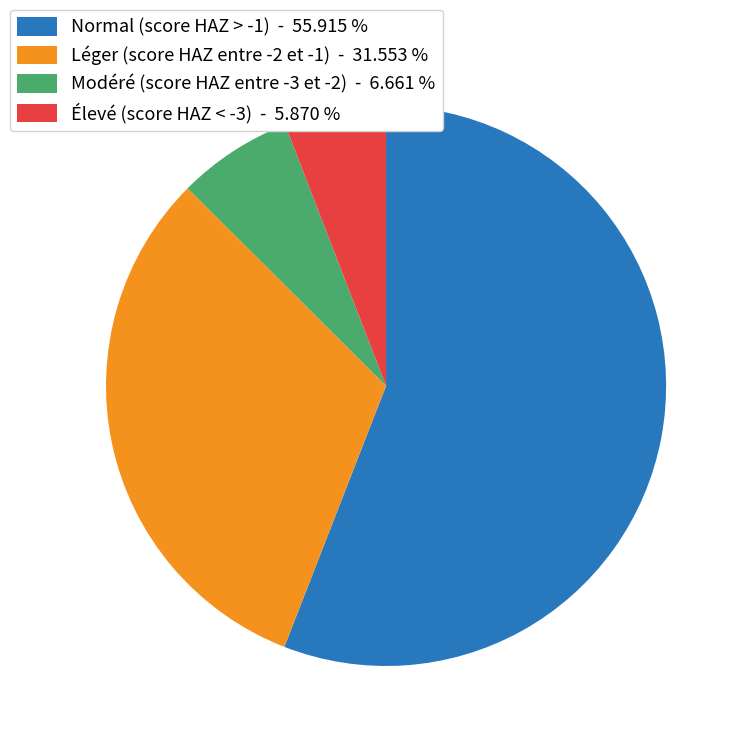

Between Léger (score HAZ entre -2 et -1) - 31.553 % and Modéré (score HAZ entre -3 et -2) - 6.661 %, which is larger?

Léger (score HAZ entre -2 et -1) - 31.553 %